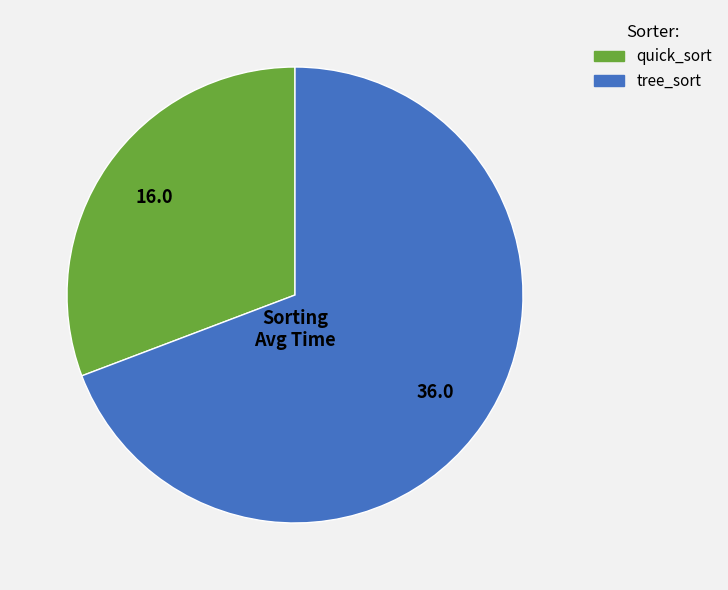

Which slice is the largest?

tree_sort